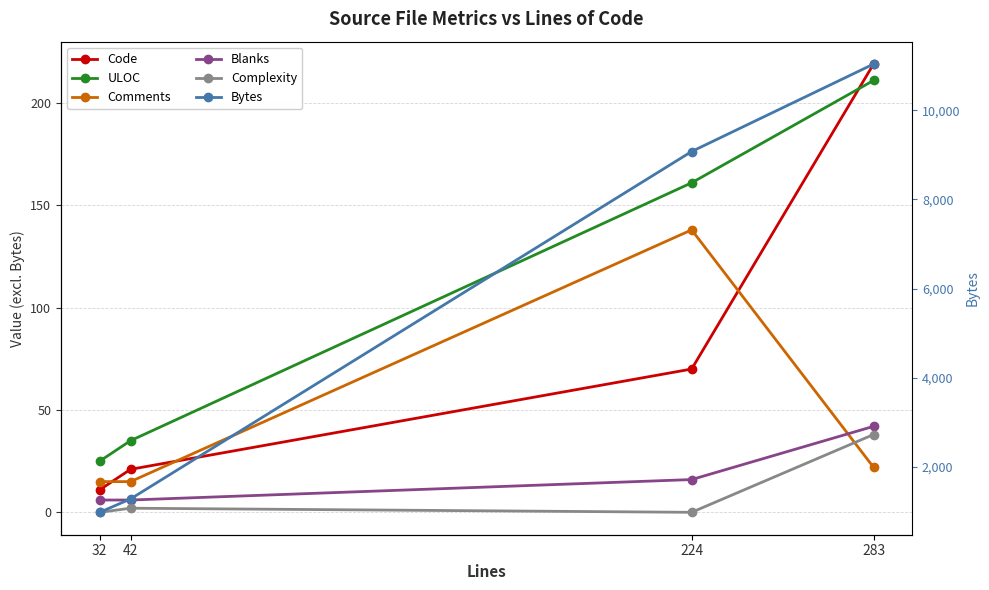

List the series in order of their peak value, lowest first.

Complexity, Blanks, Comments, ULOC, Code, Bytes